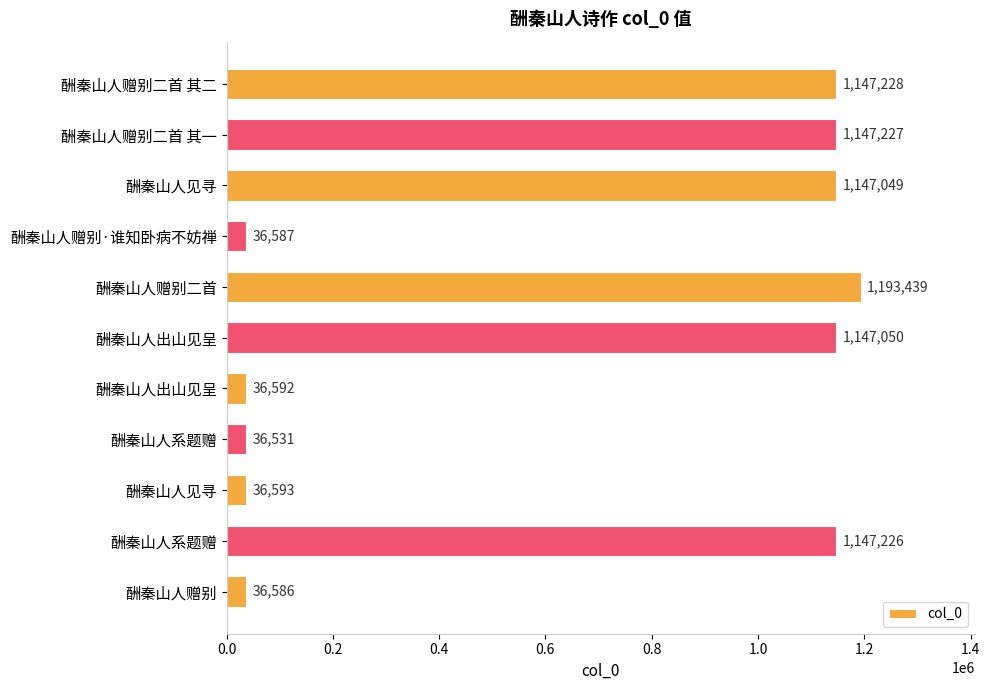

Are the bars horizontal?

Yes